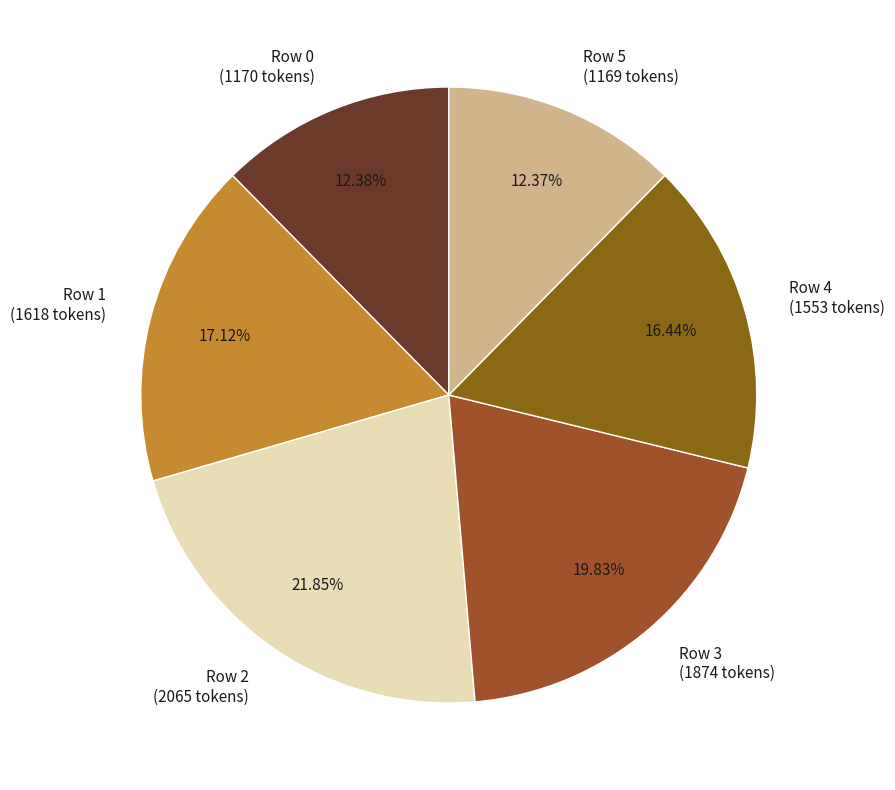

Is it true that Row 0 is 4% of the pie?

False